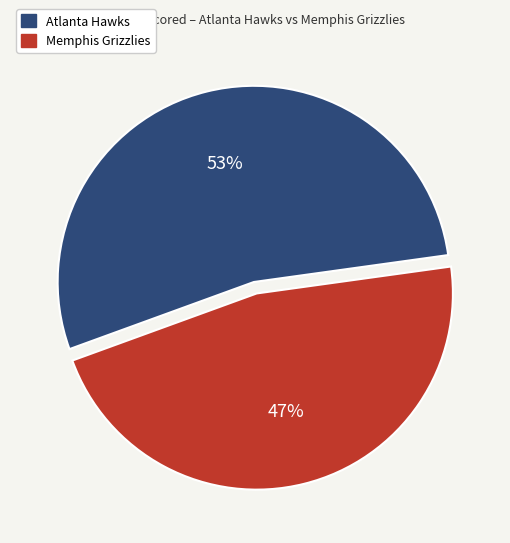

To the nearest percent, what is the combined percentage of Memphis Grizzlies and Atlanta Hawks?

100%